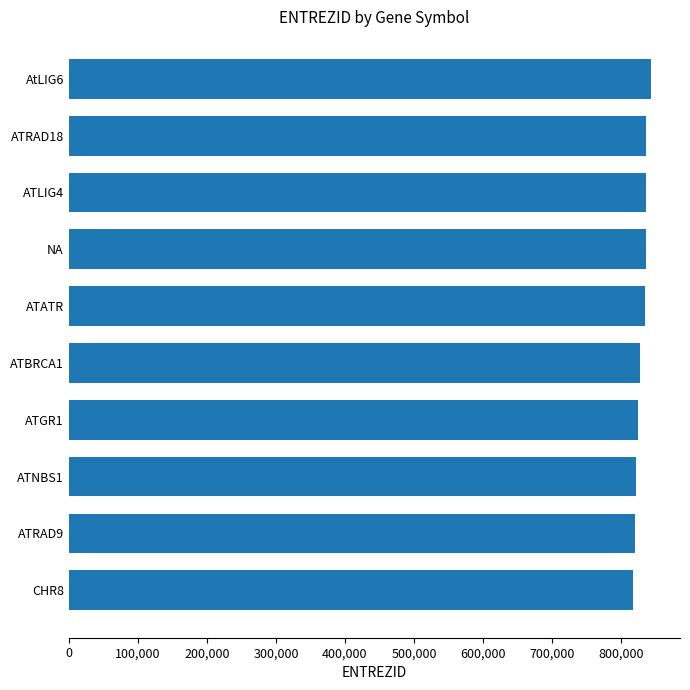

What is the smallest value displayed?

816391